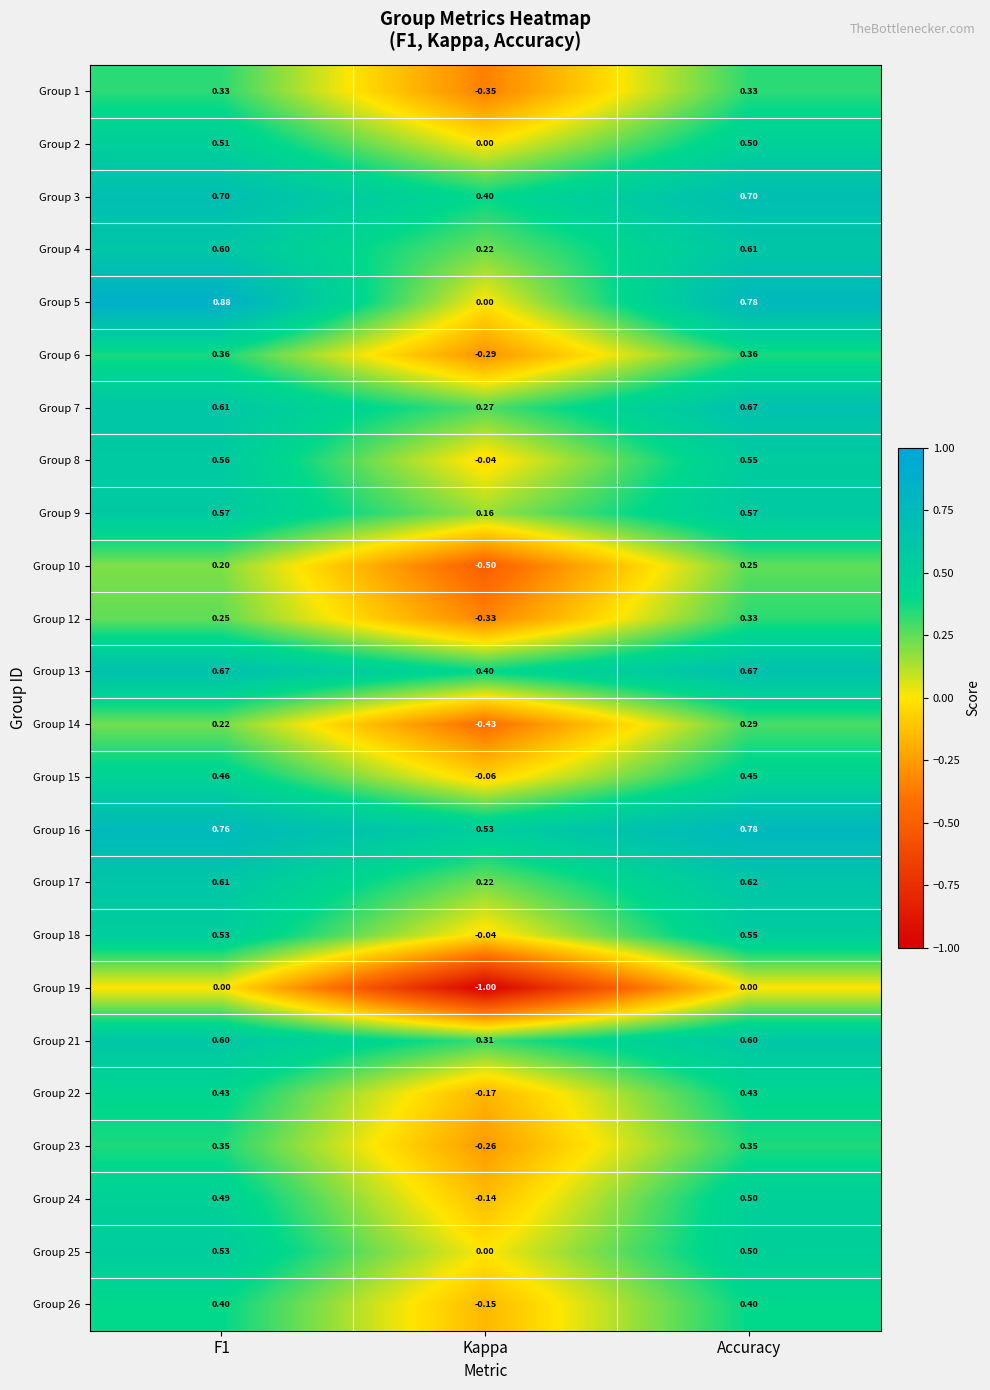

At which label is Group 21 closest to 0?

Kappa